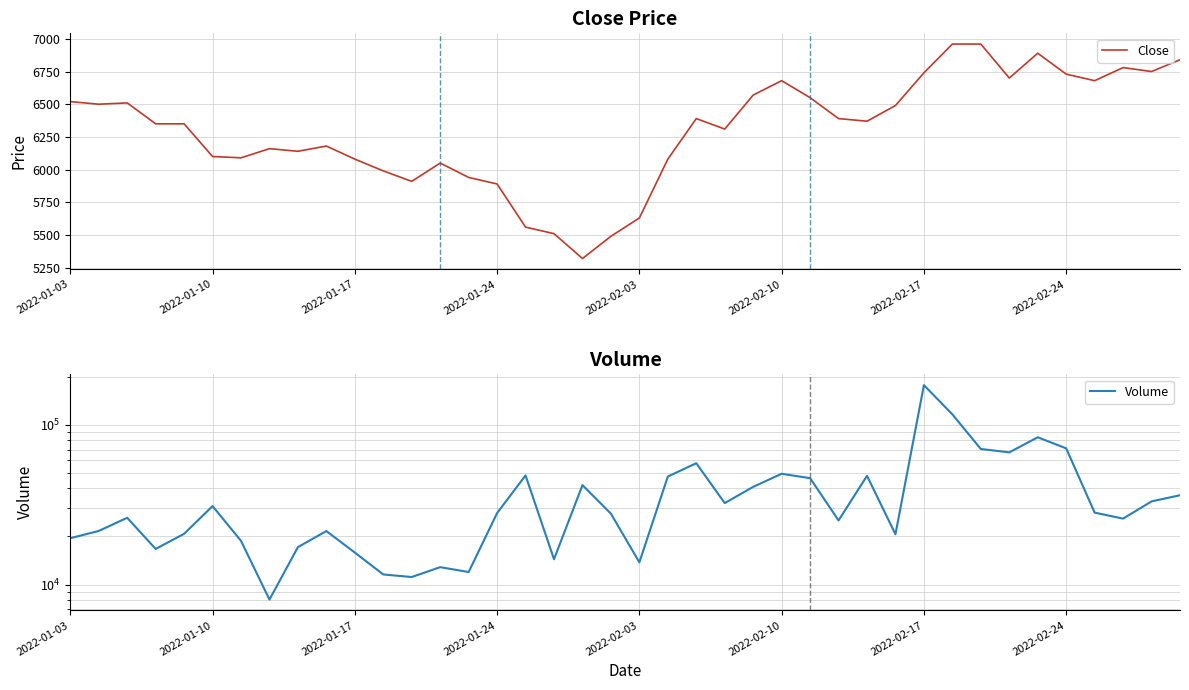

True or false: Volume has a value of 20653 at 29.

True